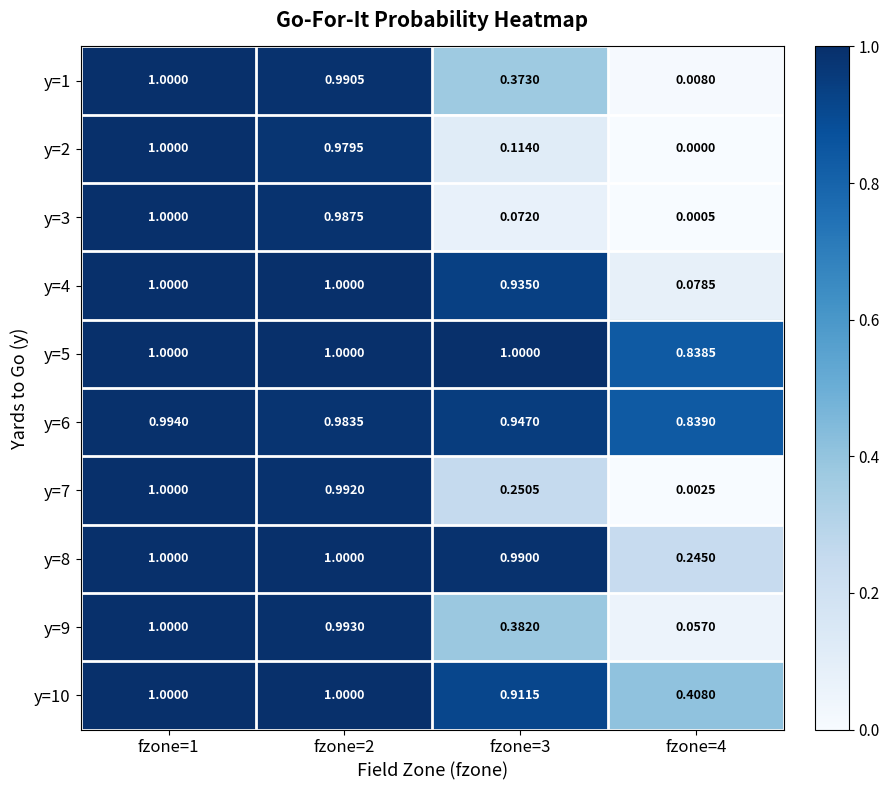

How many data points does each series have?

4